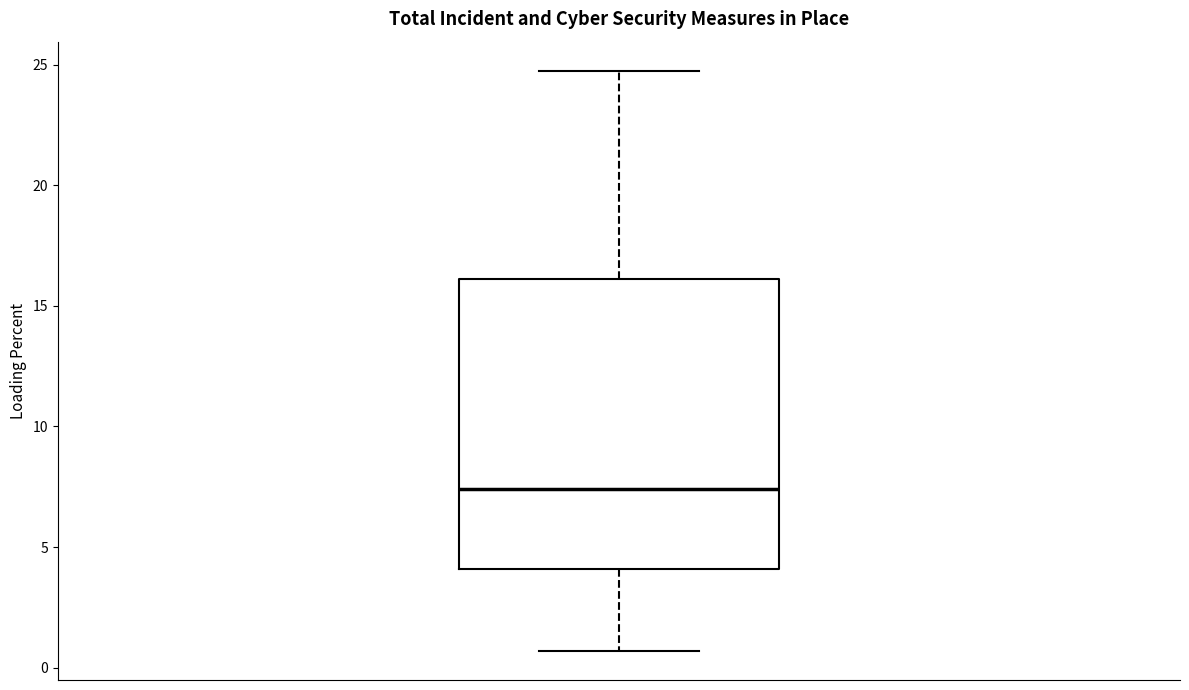

Where is the upper edge of the box on the y-axis? The values are not printed on the chart, so give them approximately, as read against the axis.

16.0